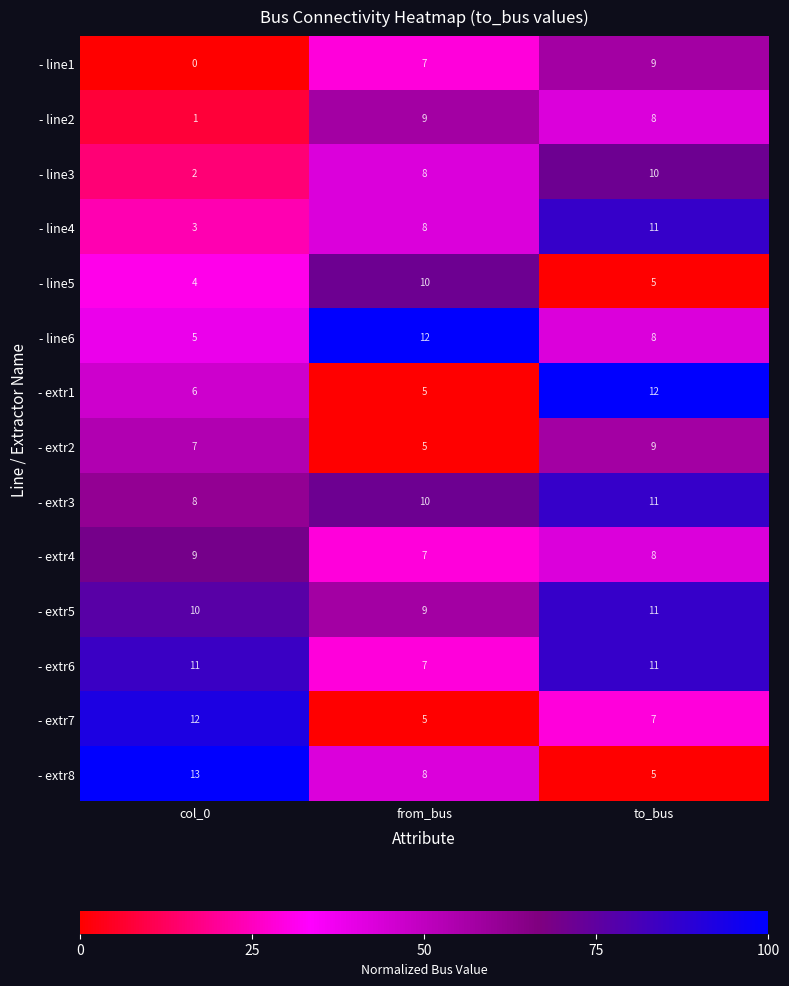

What is the difference between the maximum and minimum values in the - line4 series?

8